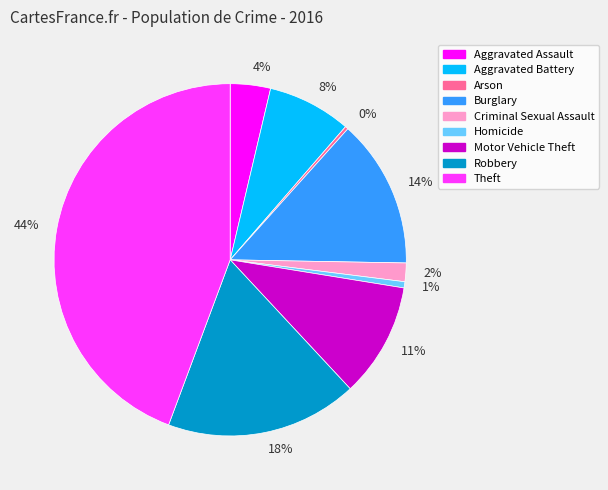

The 14% slice represents 14% of the pie. True or false?

True